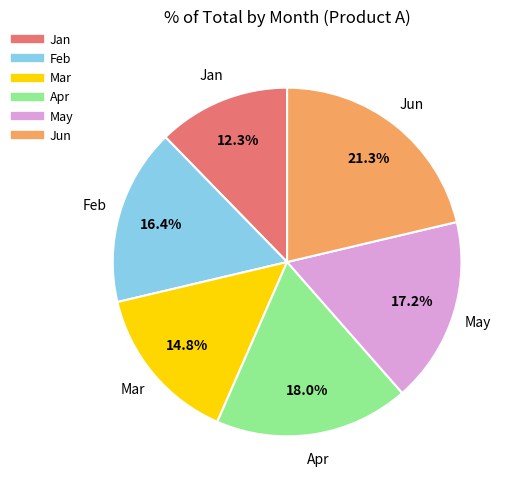

Between Mar and May, which is larger?

May